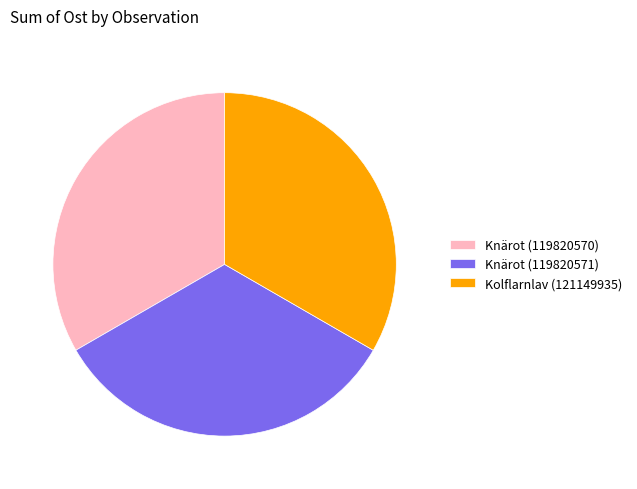

The Kolflarnlav (121149935) slice represents 33% of the pie. True or false?

True